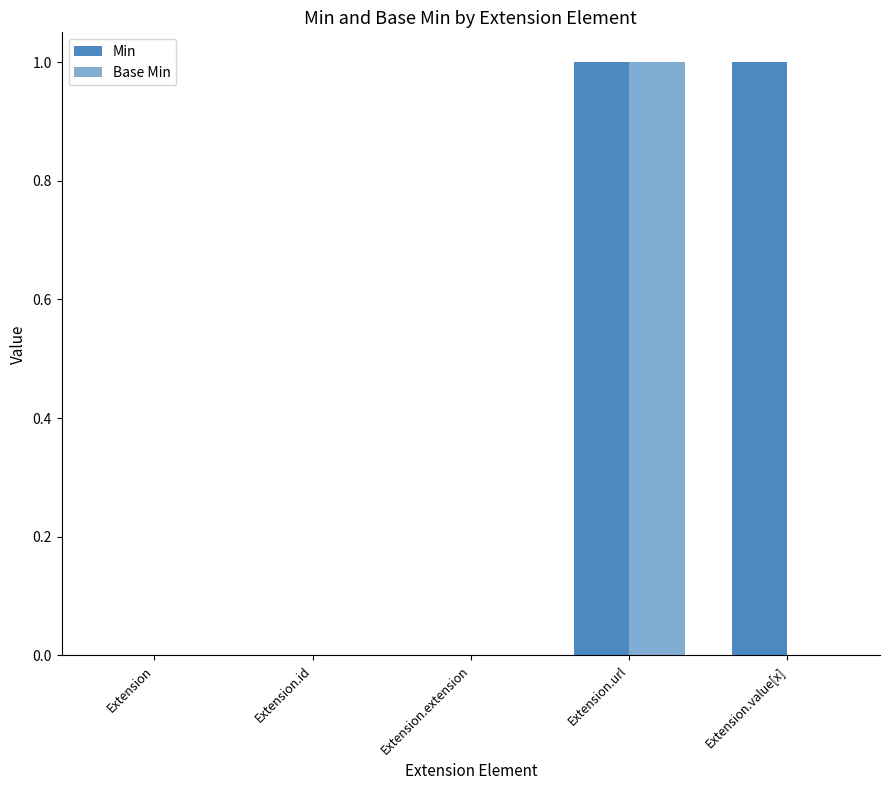

Rank the series by their maximum value, from lowest to highest.

Min, Base Min